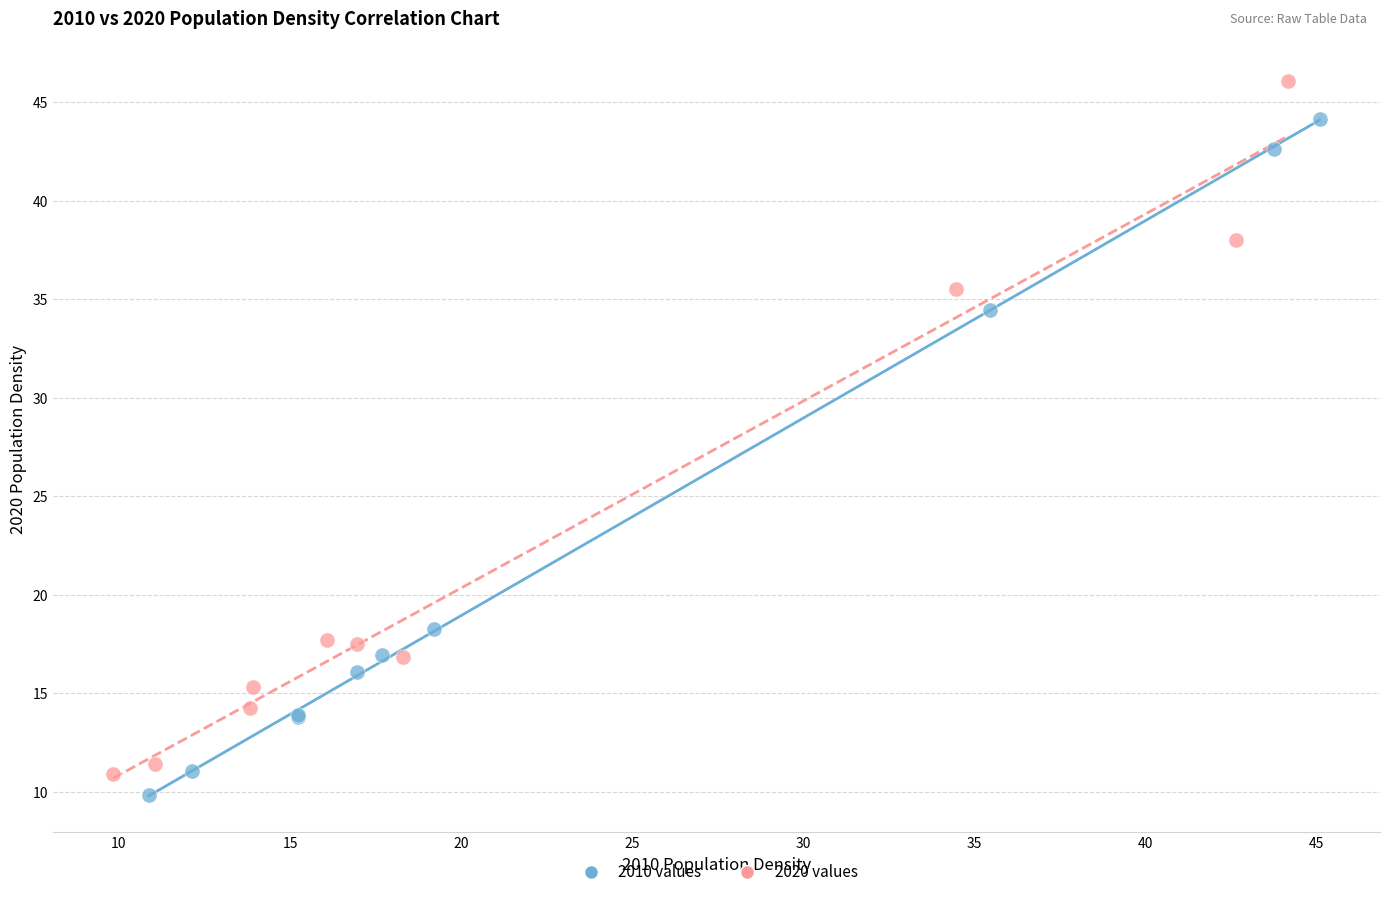

Which series has the widest spread of Y values?

2020 values